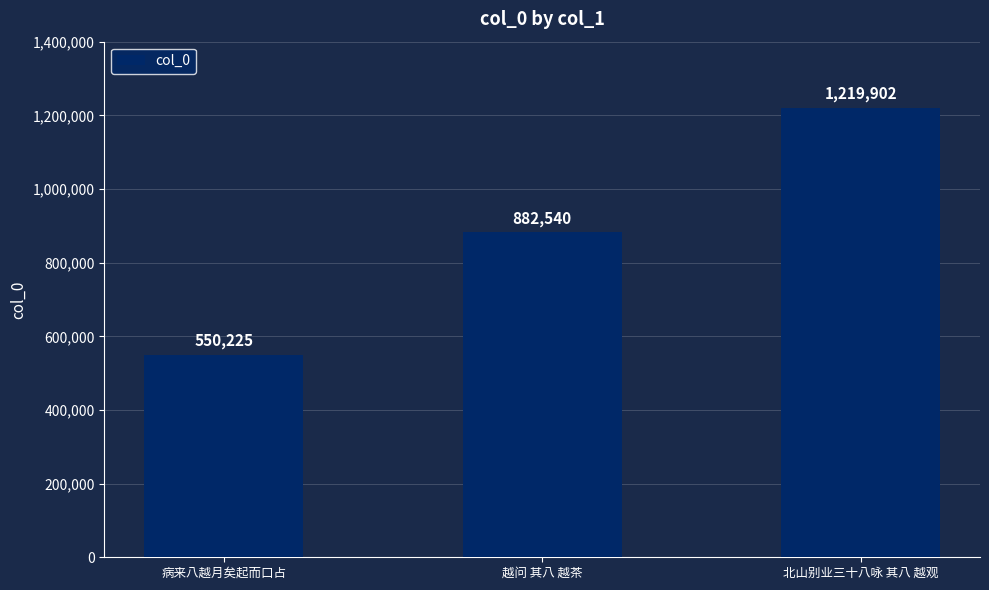

What value does the data have at 北山别业三十八咏 其八 越观, to the nearest 100?

1219900